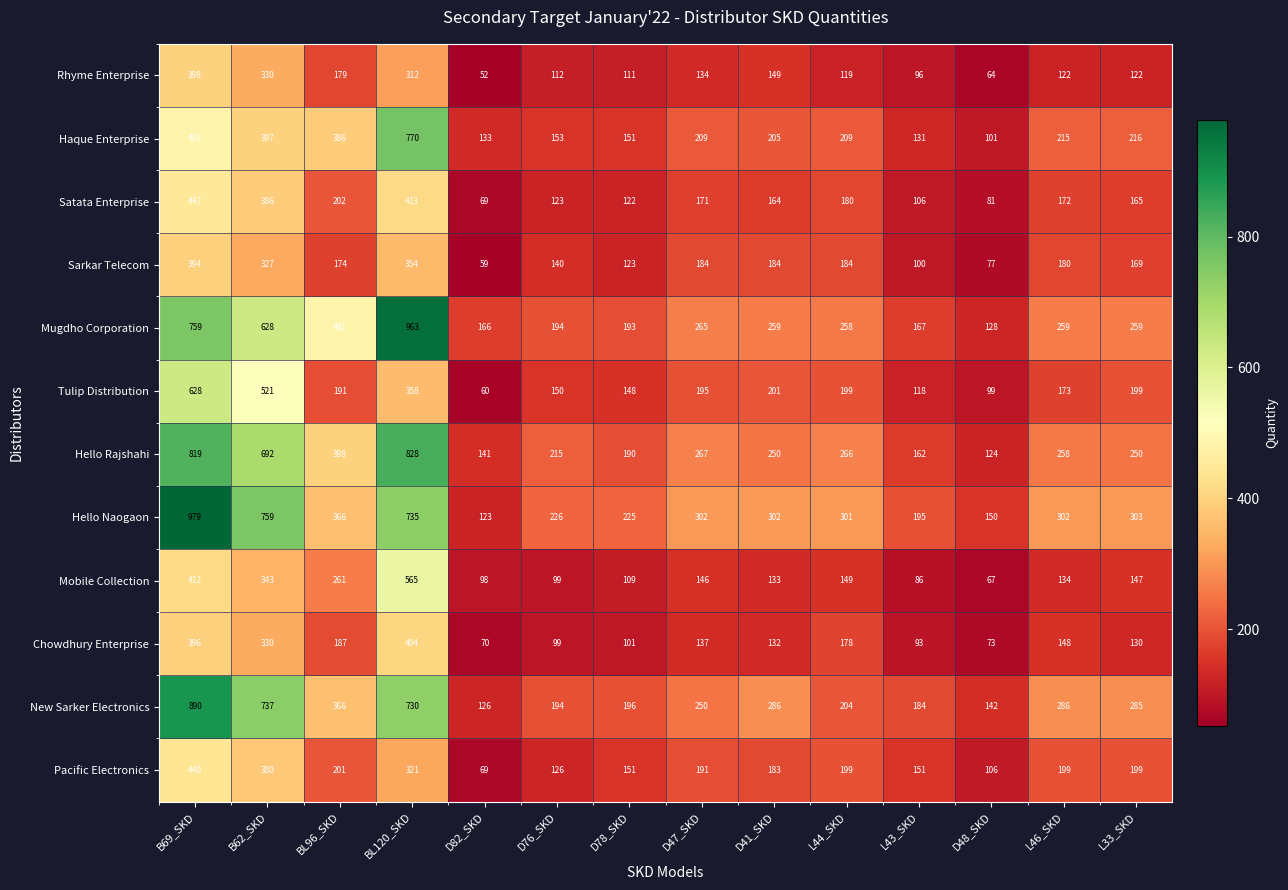

At L46_SKD, list the series in order from largest to smallest.

Hello Naogaon, New Sarker Electronics, Mugdho Corporation, Hello Rajshahi, Haque Enterprise, Pacific Electronics, Sarkar Telecom, Tulip Distribution, Satata Enterprise, Chowdhury Enterprise, Mobile Collection, Rhyme Enterprise